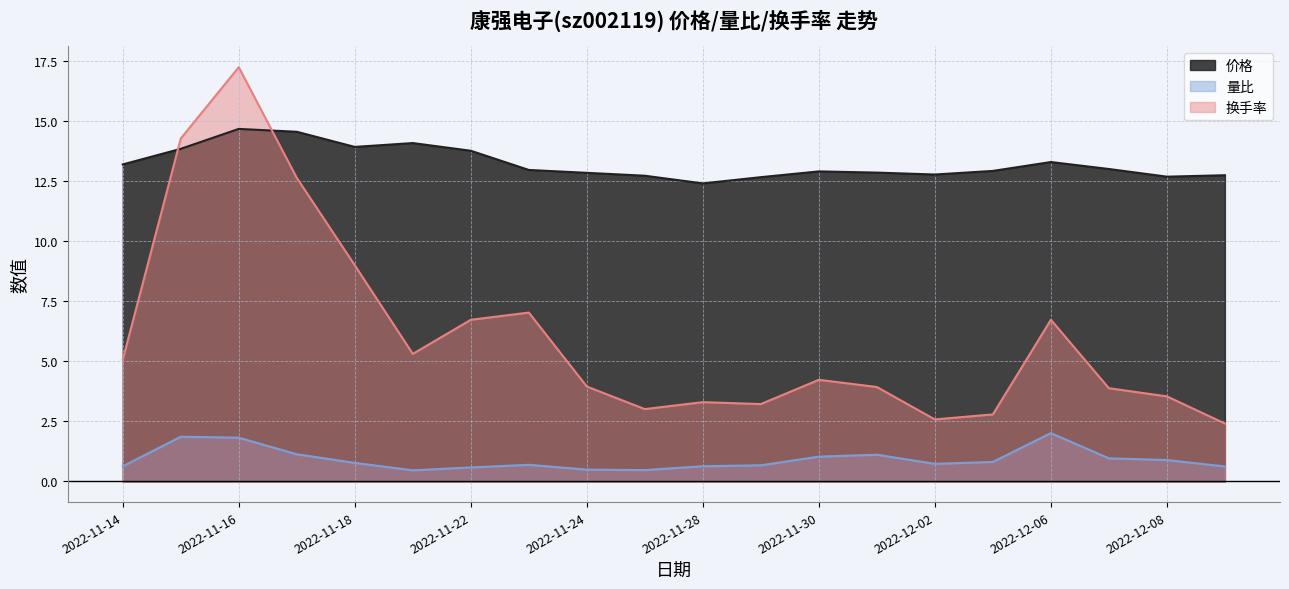

What are all the series names shown in the legend?

价格, 量比, 换手率